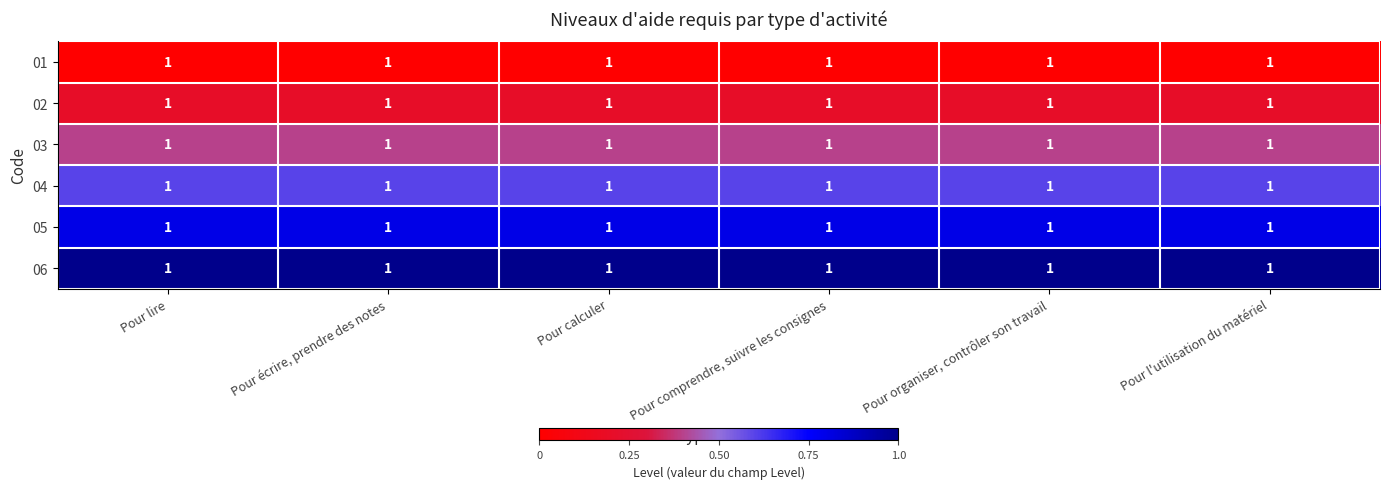

How many series are shown in this chart?

6